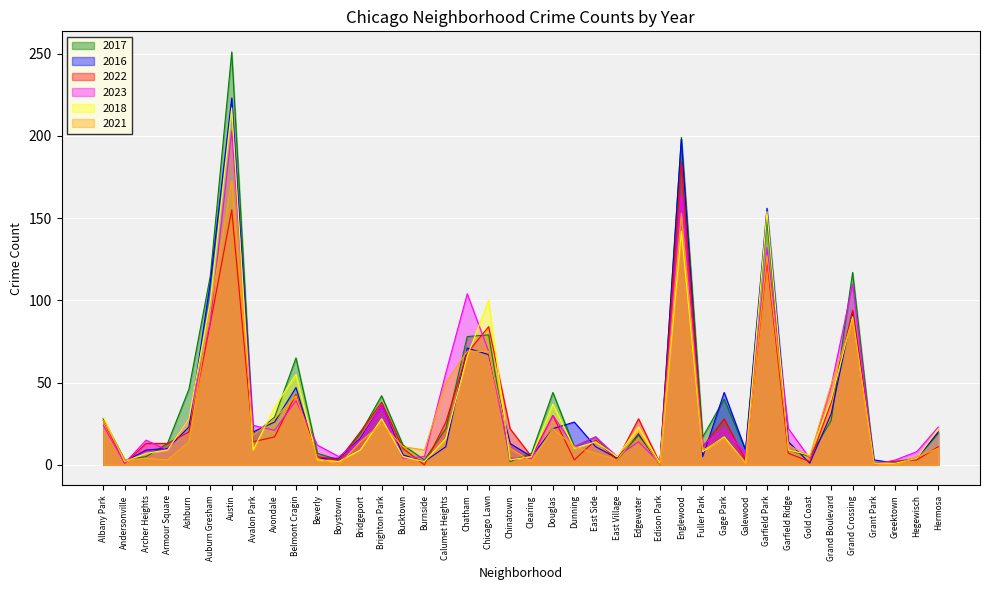

What is the value of the 2016 point at the 10th from the left?

47